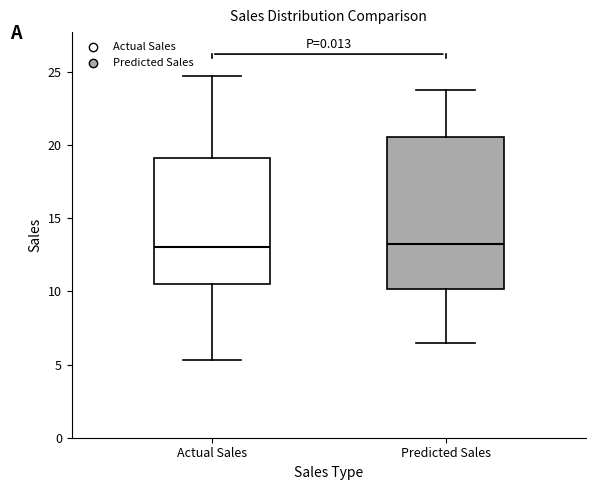

Comparing the boxes themselves (not the whiskers), which one is the tallest?

Predicted Sales